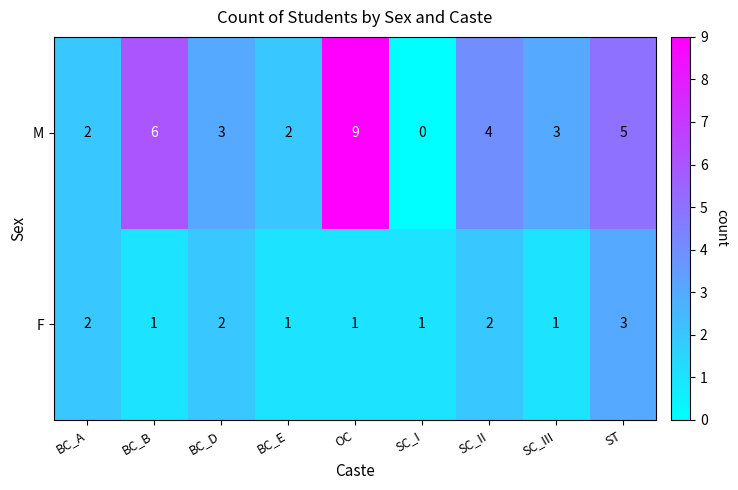

Which series has the widest spread of values?

M